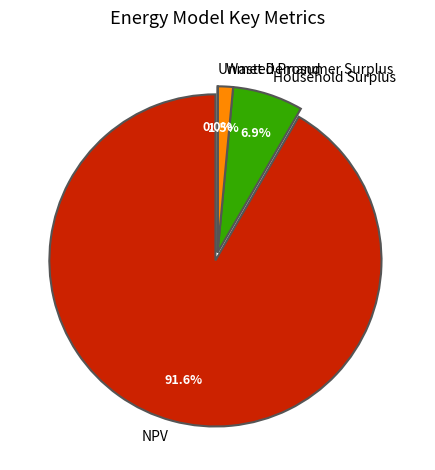

How many segments does this pie chart have?

4